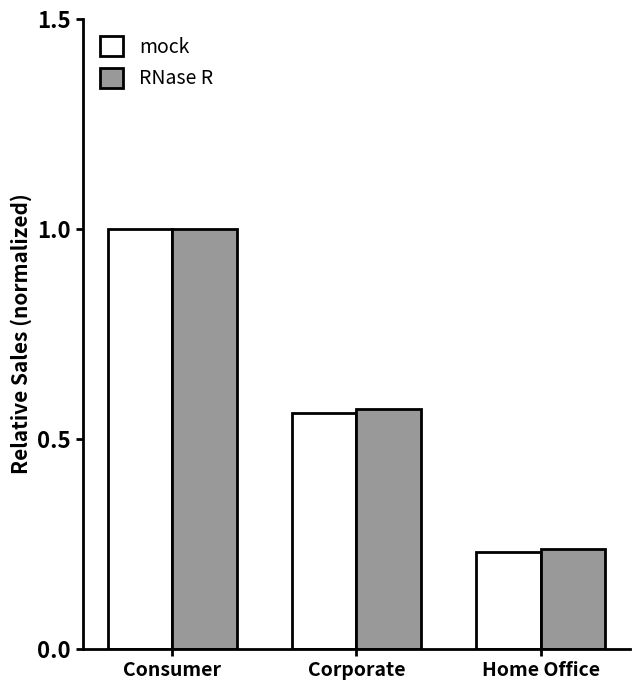

What are all the series names shown in the legend?

mock, RNase R